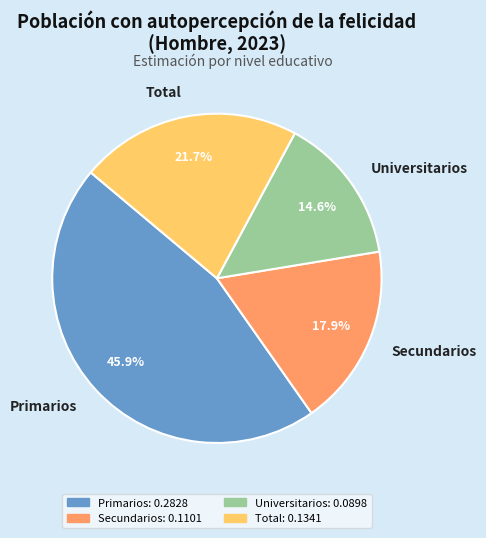

To the nearest percent, what is the difference between the Secundarios and Universitarios slice percentages?

3%